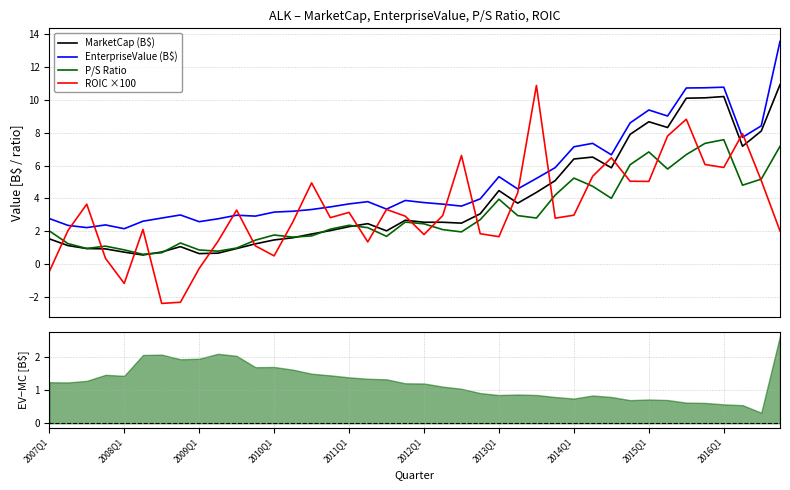

What is the total value across all series at 38?

26.8